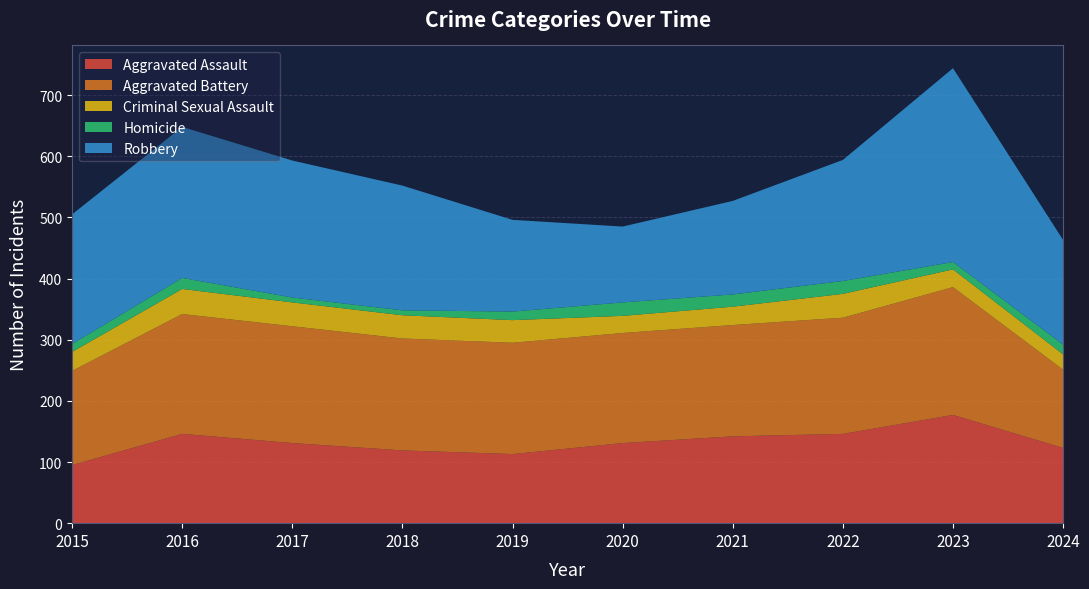

Reading right to left, transcribe all the data shown in this chart.

Aggravated Assault: 2024=123	2023=177	2022=146	2021=142	2020=131	2019=113	2018=119	2017=131	2016=146	2015=95
Aggravated Battery: 2024=128	2023=209	2022=190	2021=182	2020=180	2019=182	2018=183	2017=191	2016=196	2015=154
Criminal Sexual Assault: 2024=25	2023=29	2022=39	2021=30	2020=28	2019=37	2018=38	2017=39	2016=41	2015=31
Homicide: 2024=16	2023=12	2022=21	2021=20	2020=22	2019=14	2018=8	2017=8	2016=18	2015=13
Robbery: 2024=171	2023=317	2022=198	2021=153	2020=124	2019=150	2018=204	2017=224	2016=247	2015=212